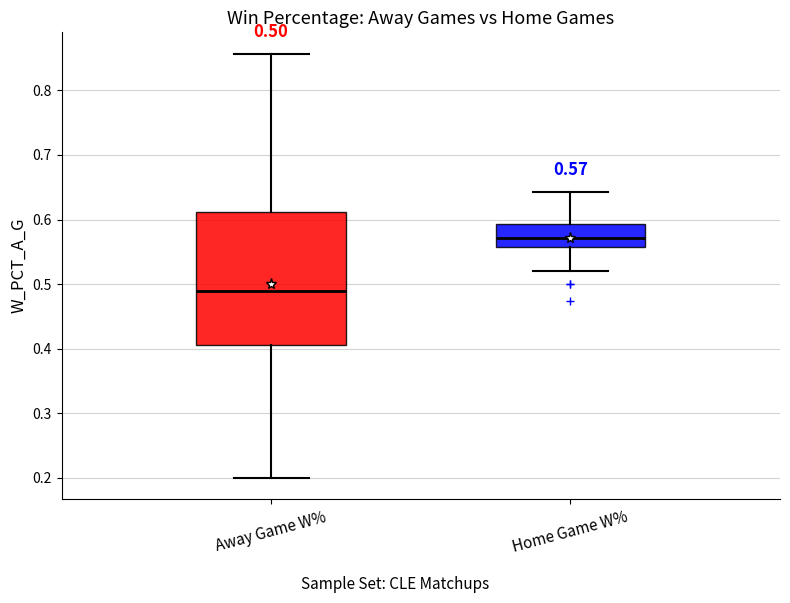

Which box's median line is the lowest?

Away Game W%